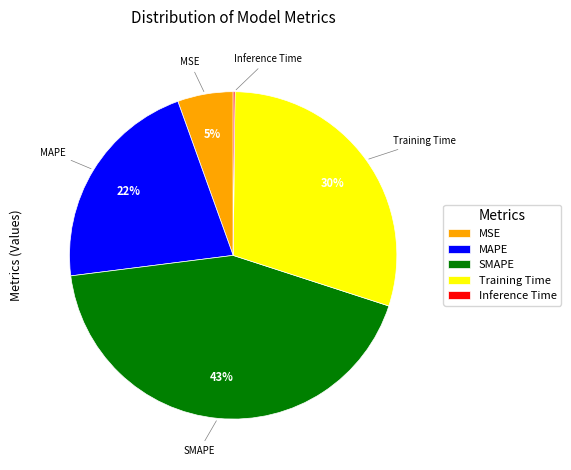

Which category has the biggest portion of the pie?

SMAPE